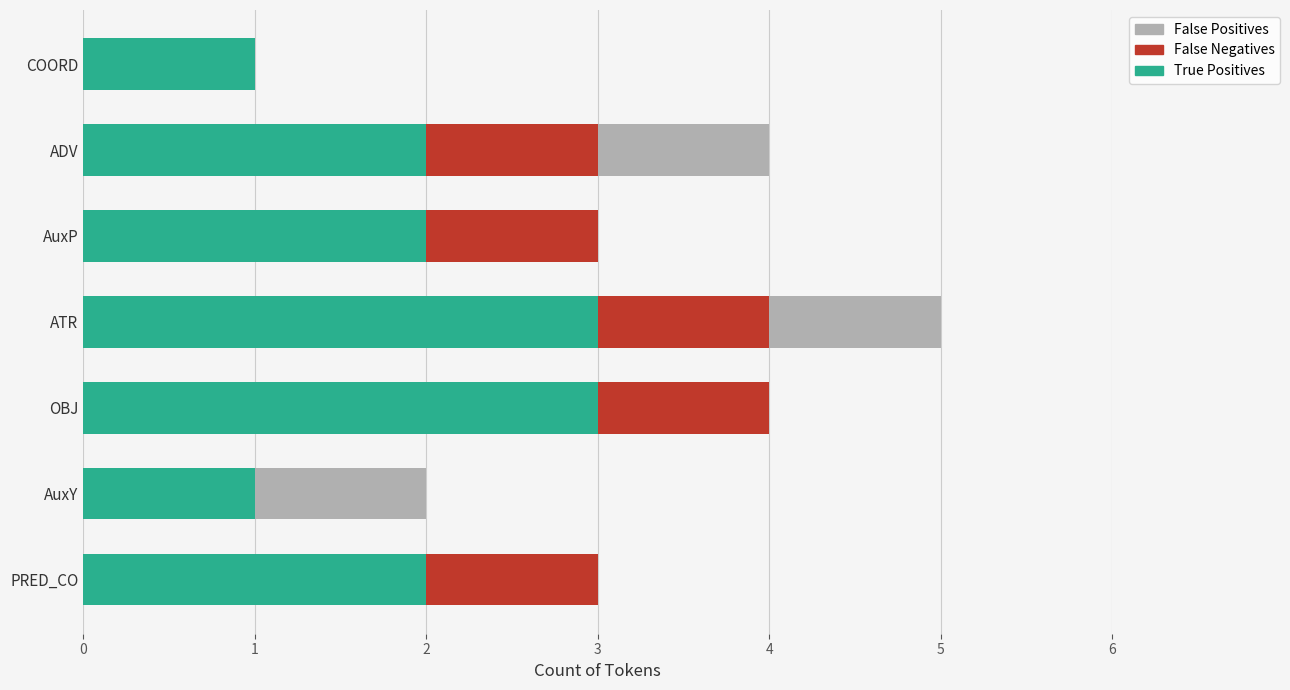

What is the sum of all True Positives values?

14